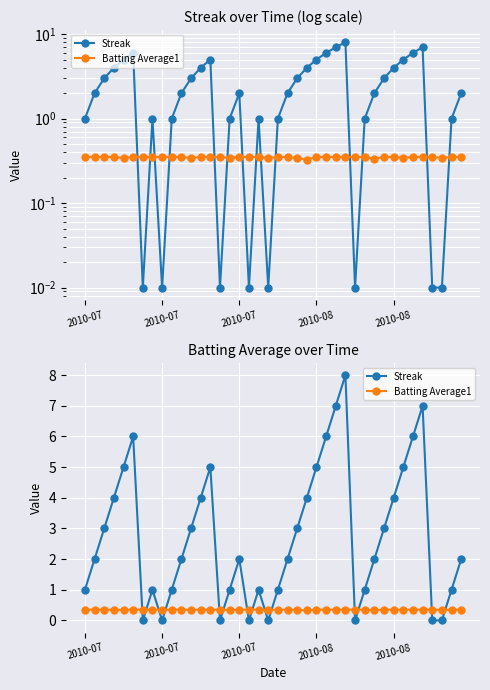

Is this an area chart (filled region under the line)?

No